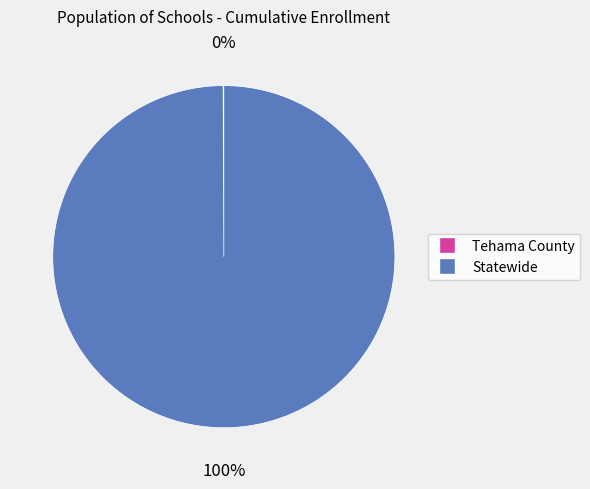

To the nearest percent, what portion does Statewide represent?

100%